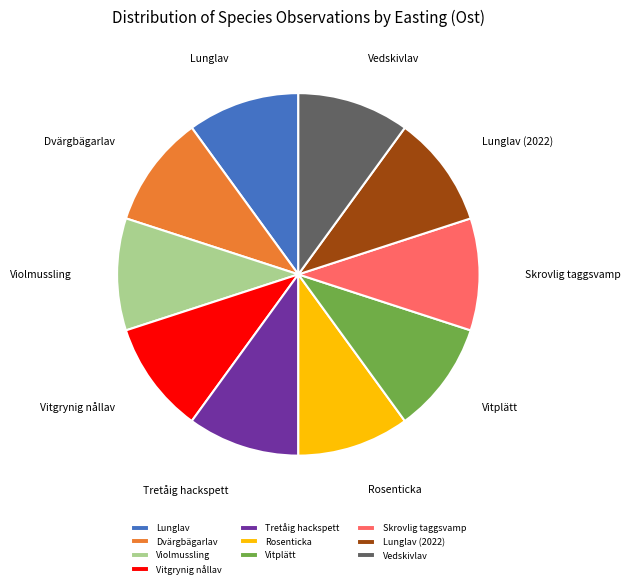

Do Lunglav (2022) and Skrovlig taggsvamp together represent more than half of the pie?

No